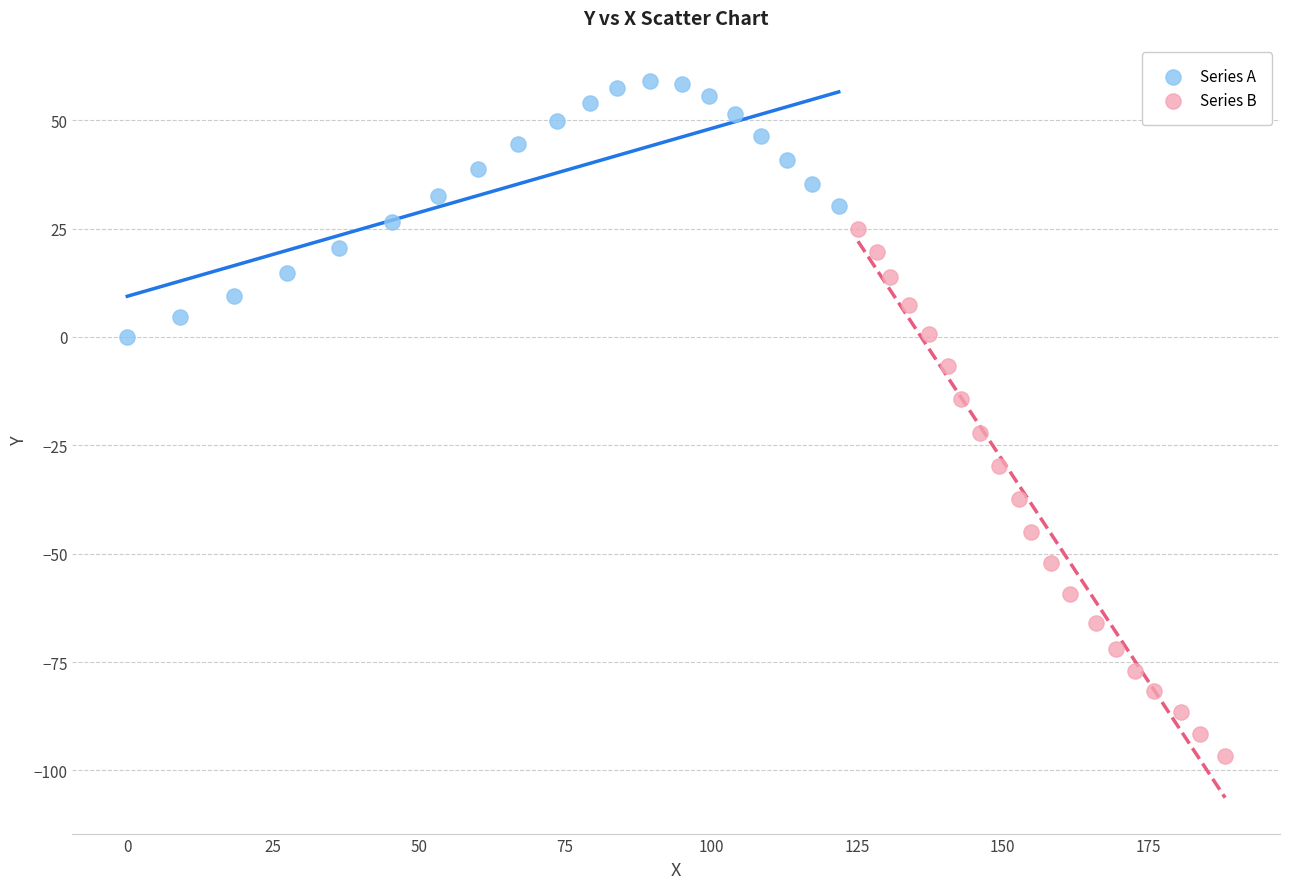

Which series has the largest Y range (max minus min)?

Series B